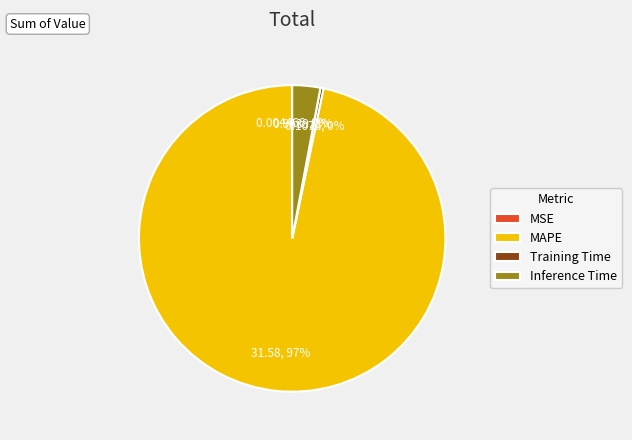

Which category accounts for the majority?

MAPE